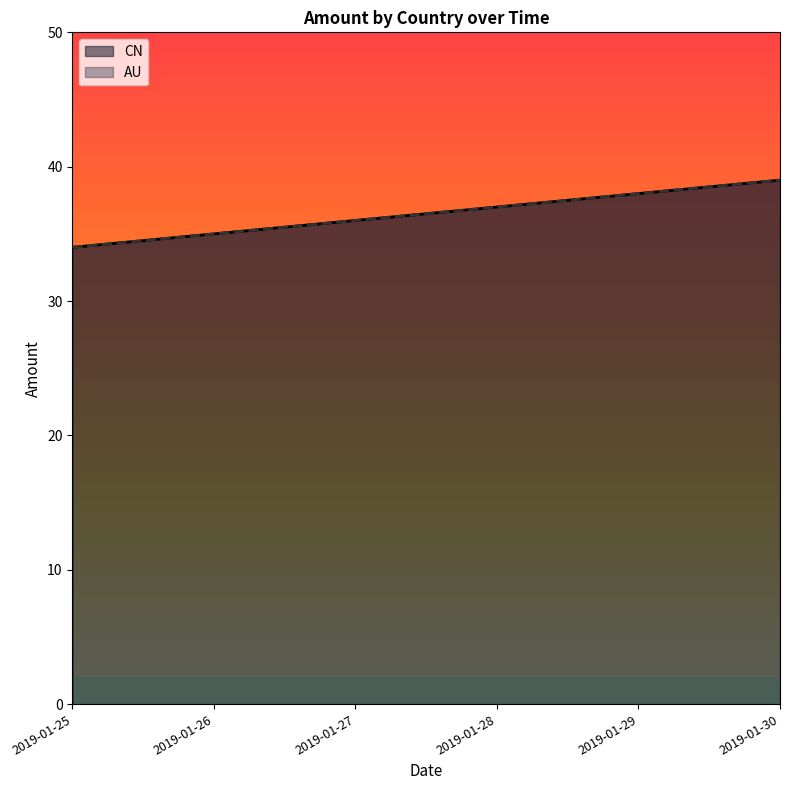

At which category is the sum across all series the highest?

2019-01-30